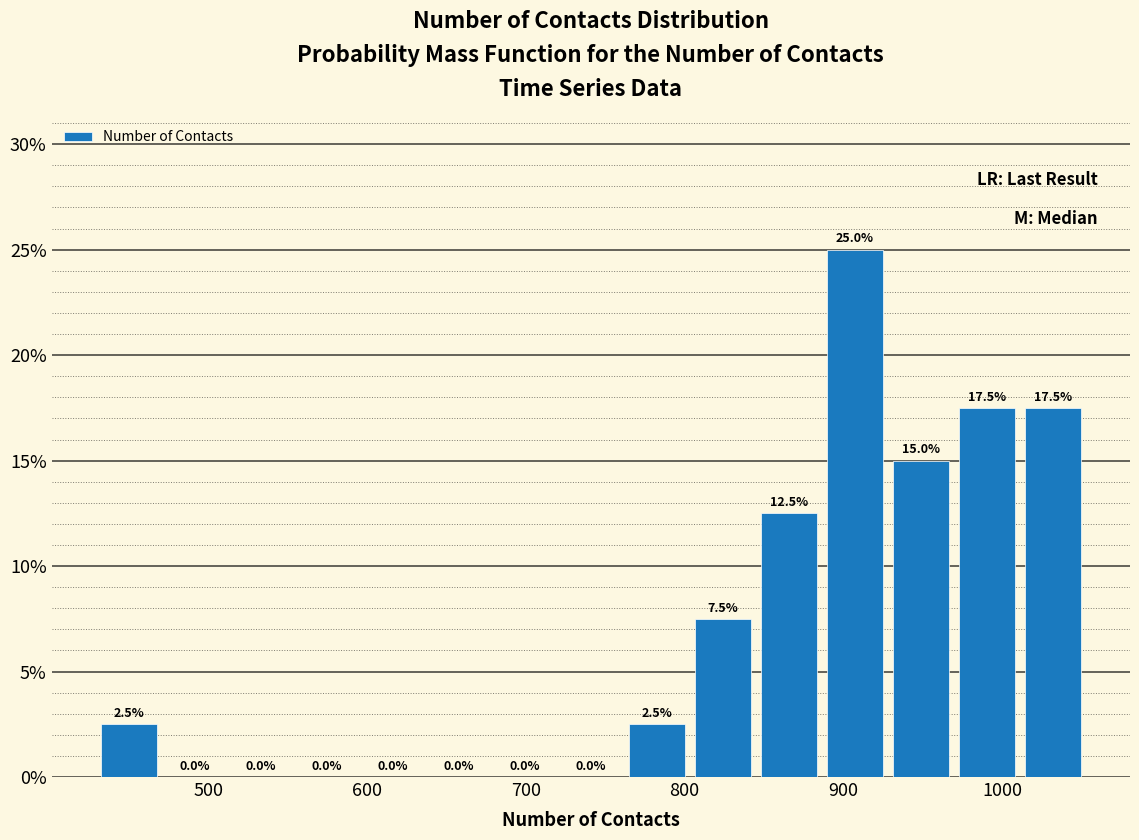

Over which range of the x-axis is the bar tallest?

890 to 930